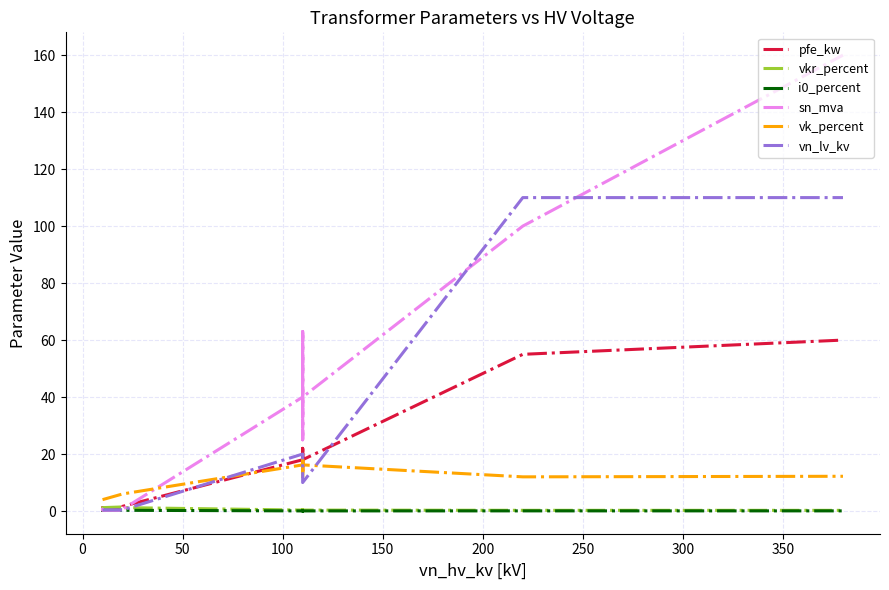

In vk_percent, how many points are higher than both neighbors (excluding endpoints)?

3